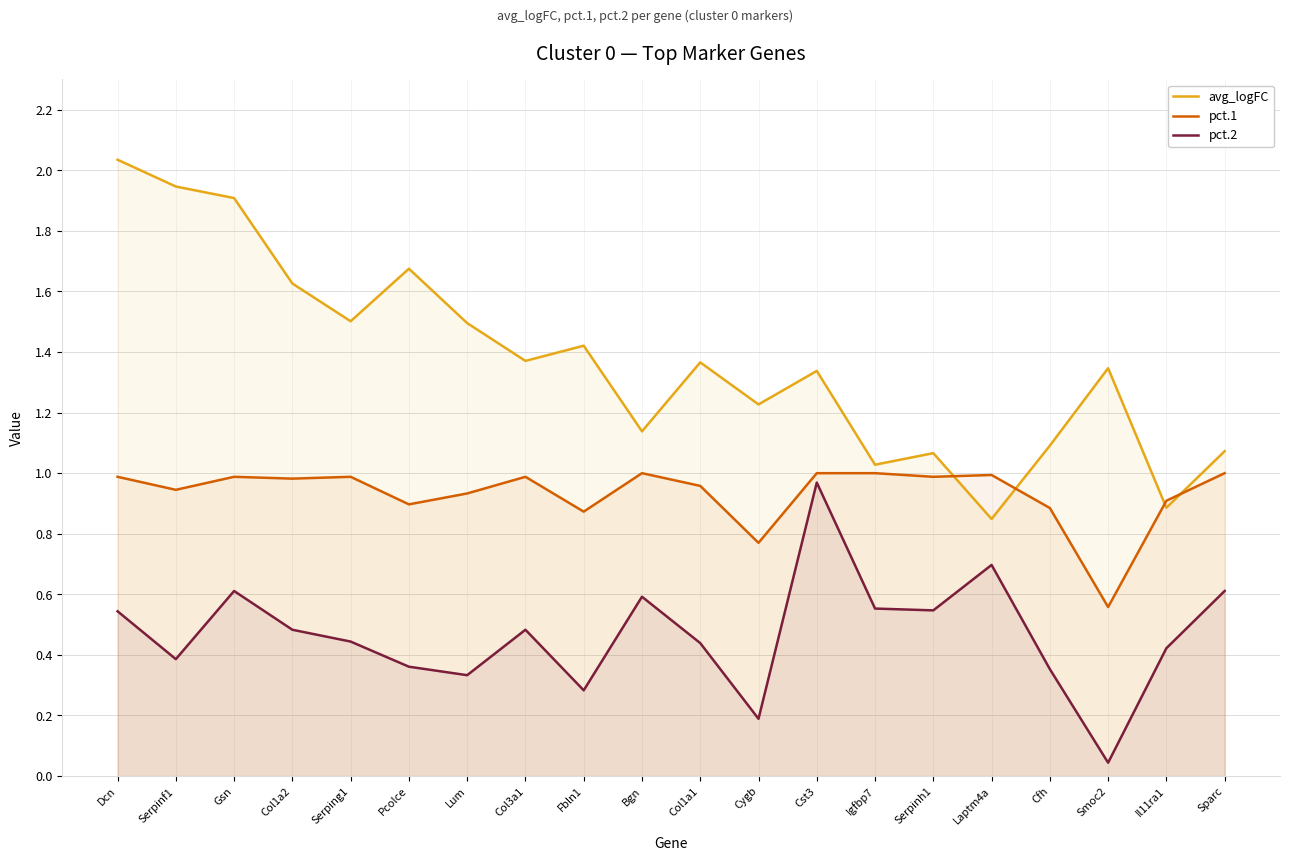

At which label does pct.2 reach its peak?

Cst3